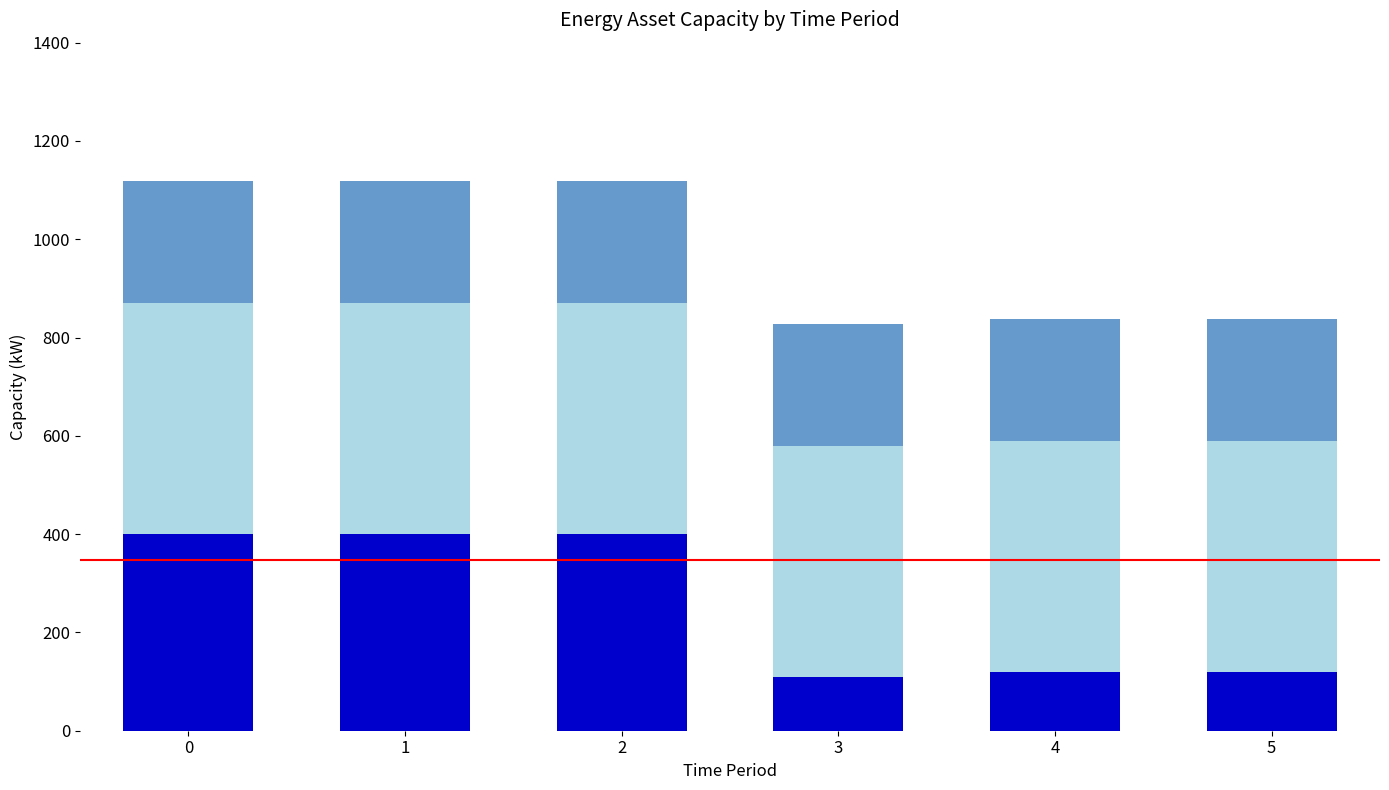

What is the total value across all series at 0?

1118